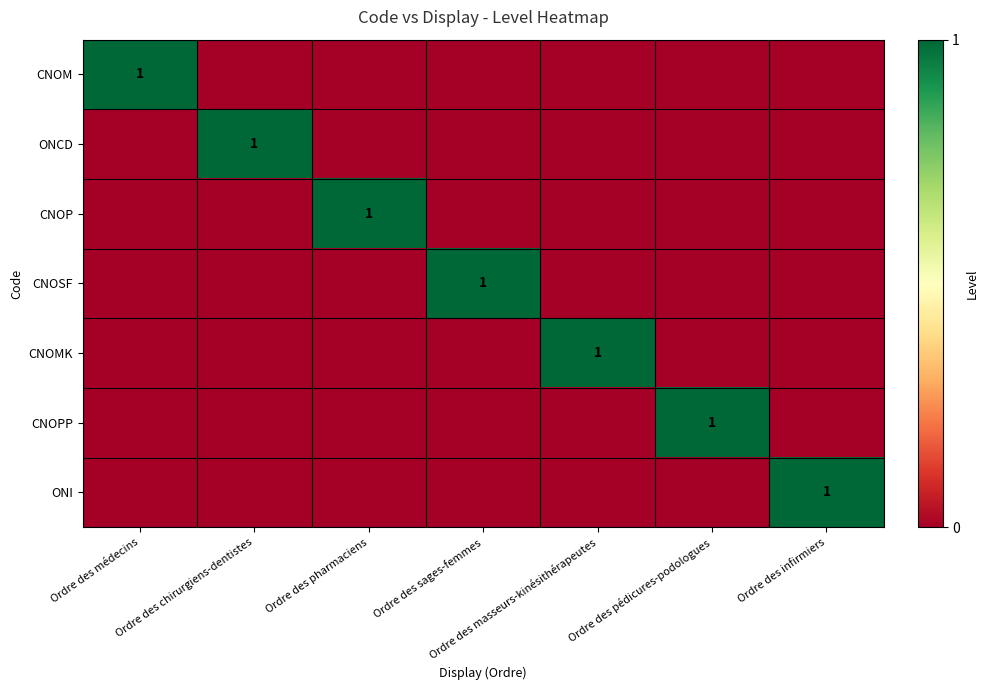

At which category is the sum across all series the highest?

Ordre des médecins